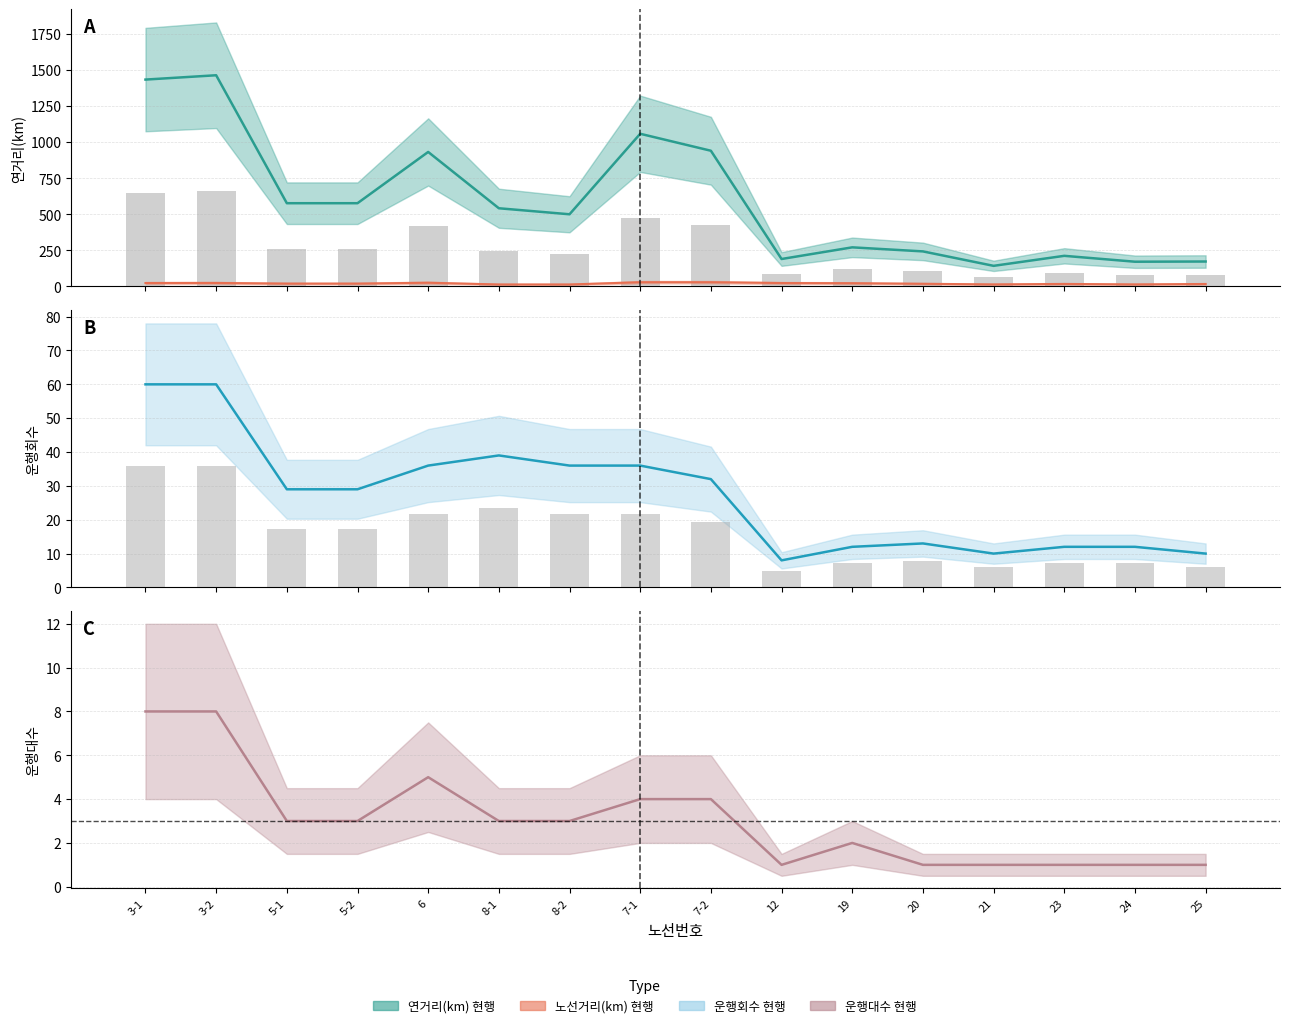

Which series has the largest total across all categories?

연거리(km) 현행